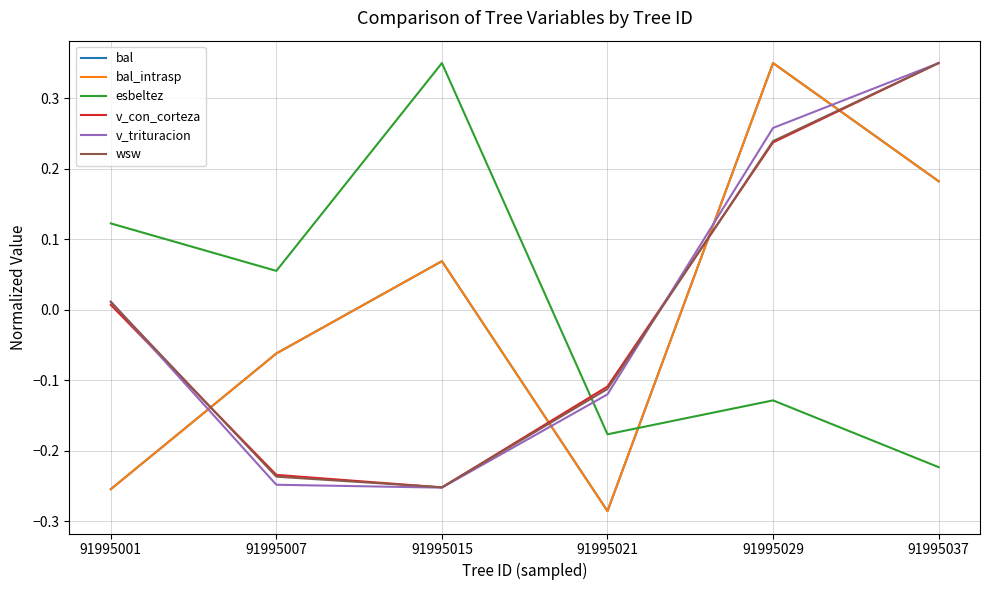

The bal series shows -0.3 at 91995001. True or false?

True